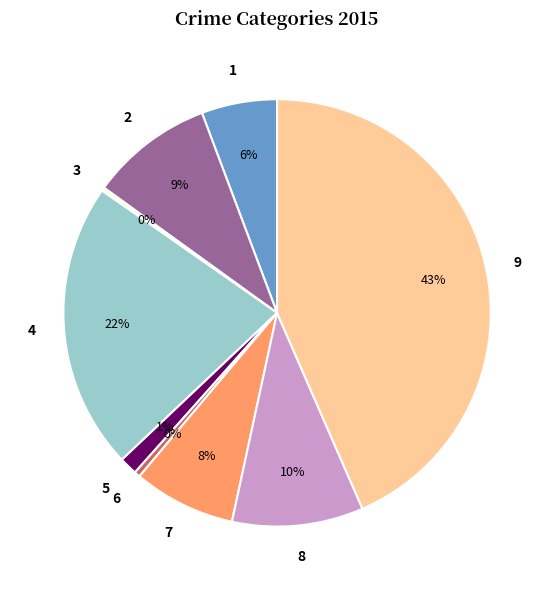

What is the largest slice in the pie chart?

9